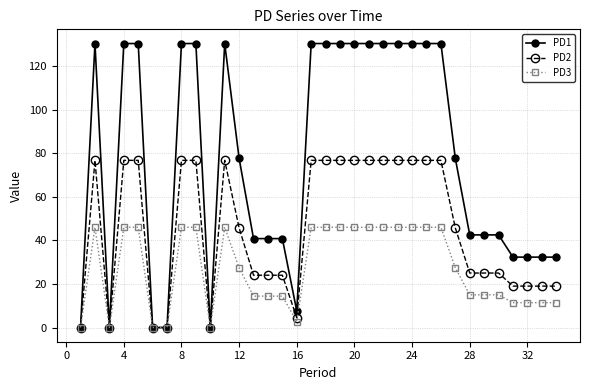

List the series in order of their peak value, highest first.

PD1, PD2, PD3